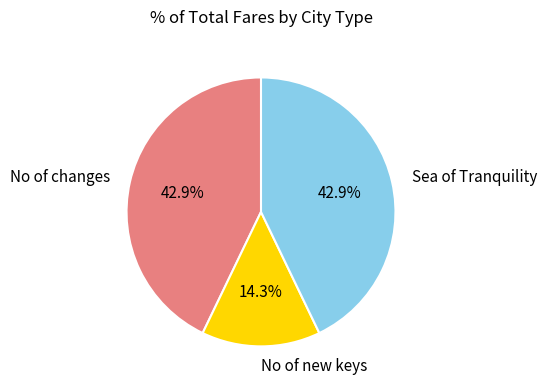

Is it true that Sea of Tranquility is 43% of the pie?

True